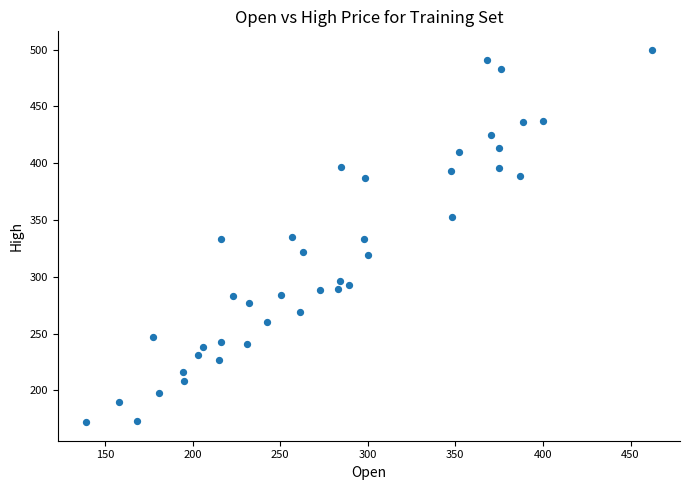

What is the range of Y values (max minus min)?

327.6